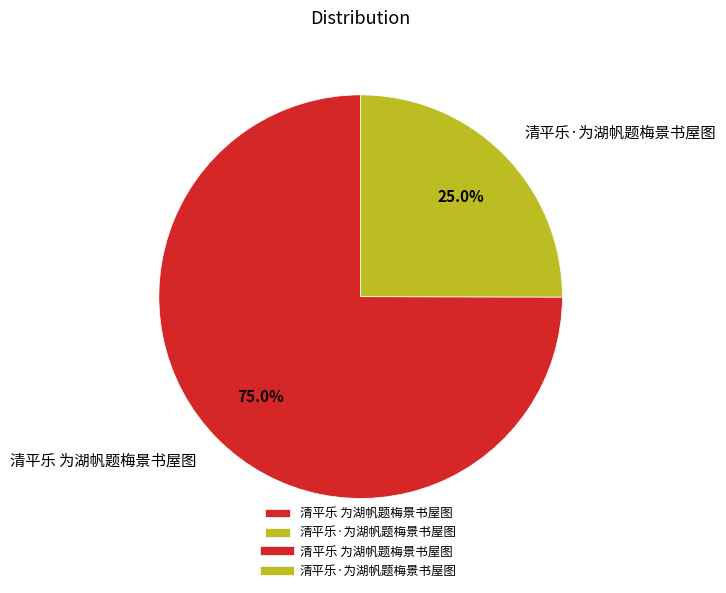

Approximately how many times larger is the value at 清平乐·为湖帆题梅景书屋图 compared to 清平乐 为湖帆题梅景书屋图?

0.3